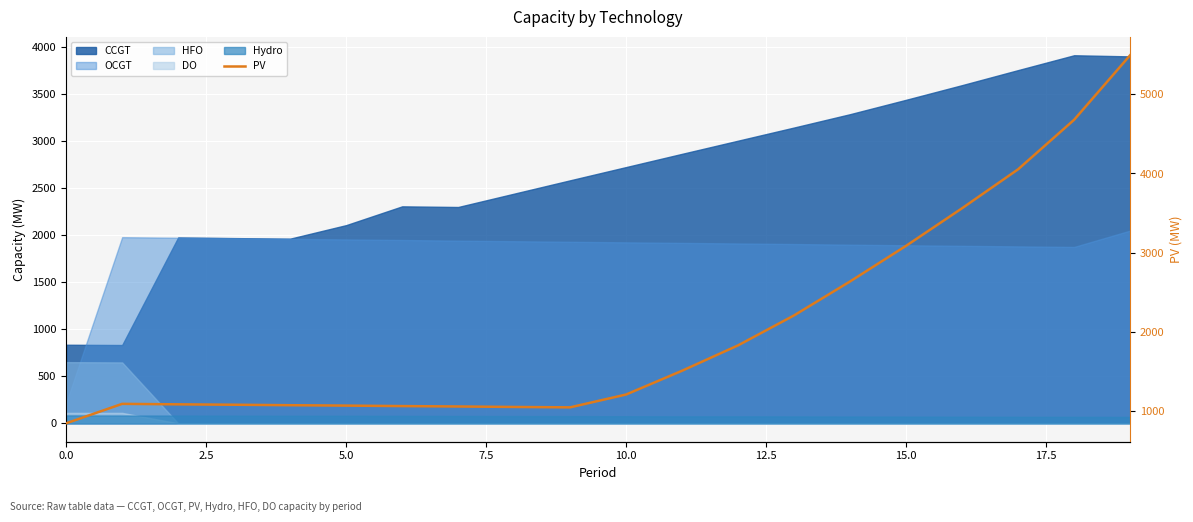

What is the maximum value shown in the chart?

5491